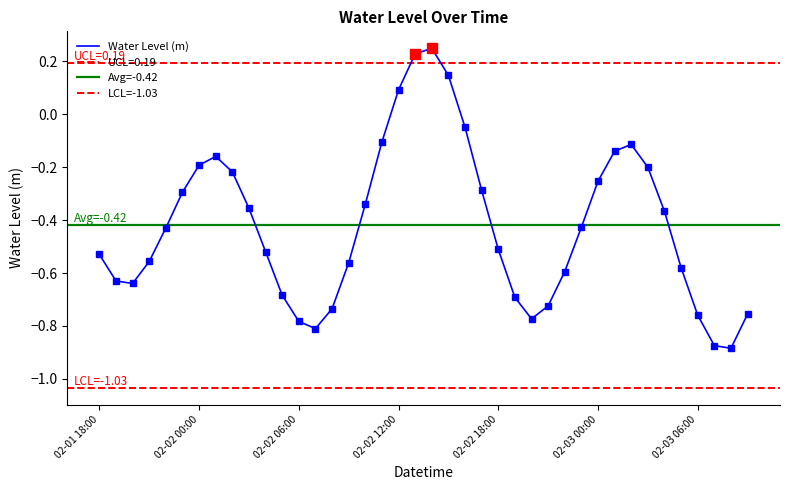

The value at 2023-02-02 19:00 is -1.1. True or false?

False